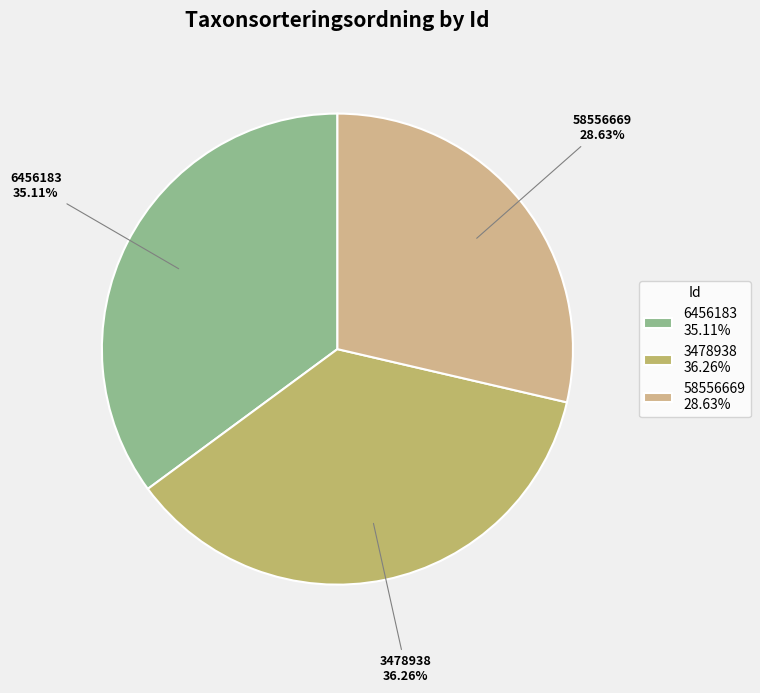

What is the ratio of the value at 3478938 to the value at 58556669?

1.3